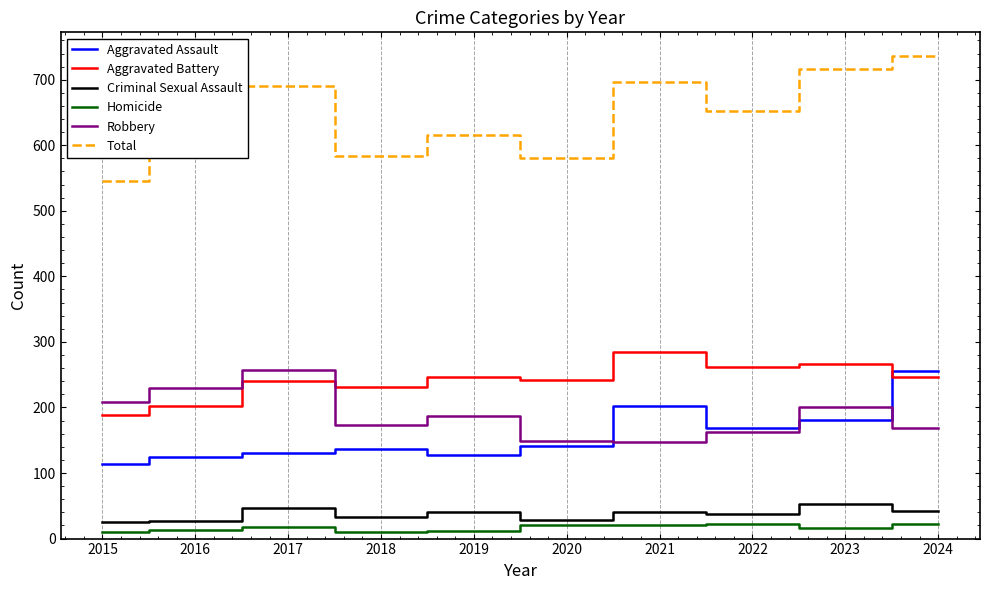

What value does the Aggravated Assault series have at 2020?

142